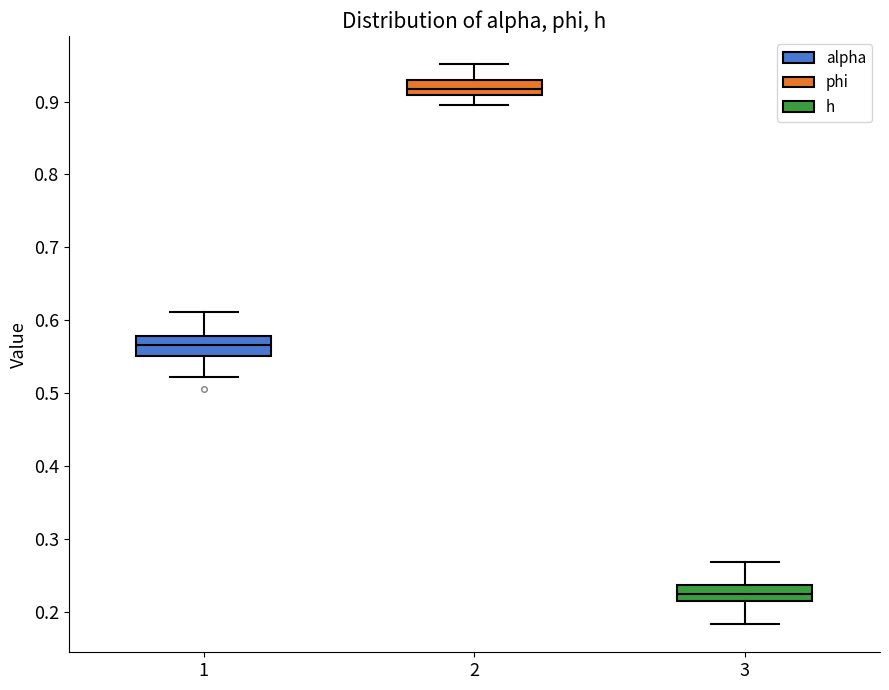

Reading left to right, transcribe this box plot: for each box, give where its median line is, the range the box spans, and where its two whiskers end, as read against the y-axis. The values are not printed on the chart, so give them approximately, as read against the axis.

1: median 0.57, box 0.55 to 0.58, whiskers 0.52 to 0.61
2: median 0.92, box 0.91 to 0.93, whiskers 0.90 to 0.95
3: median 0.22, box 0.21 to 0.24, whiskers 0.18 to 0.27